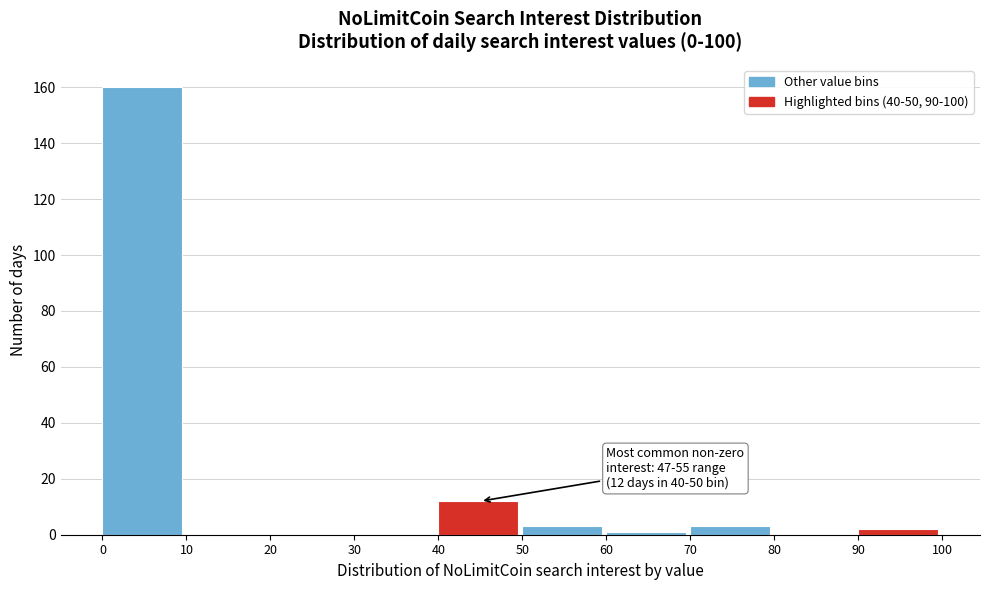

Which range on the x-axis has the tallest bar?

0 to 10